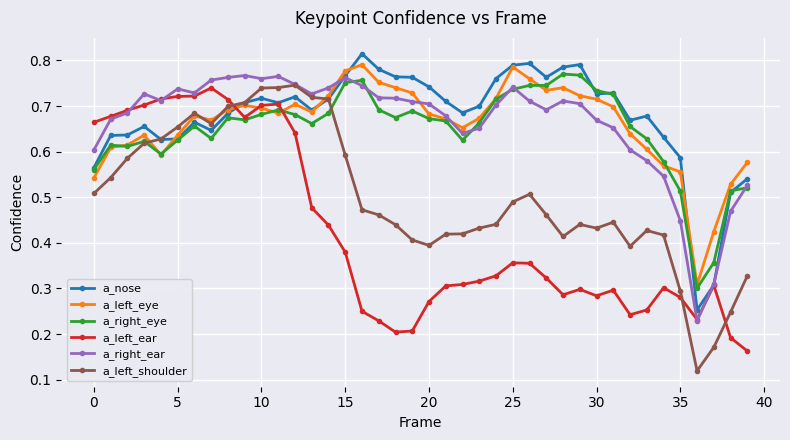

True or false: a_right_eye has more than 0 interior local peaks.

True